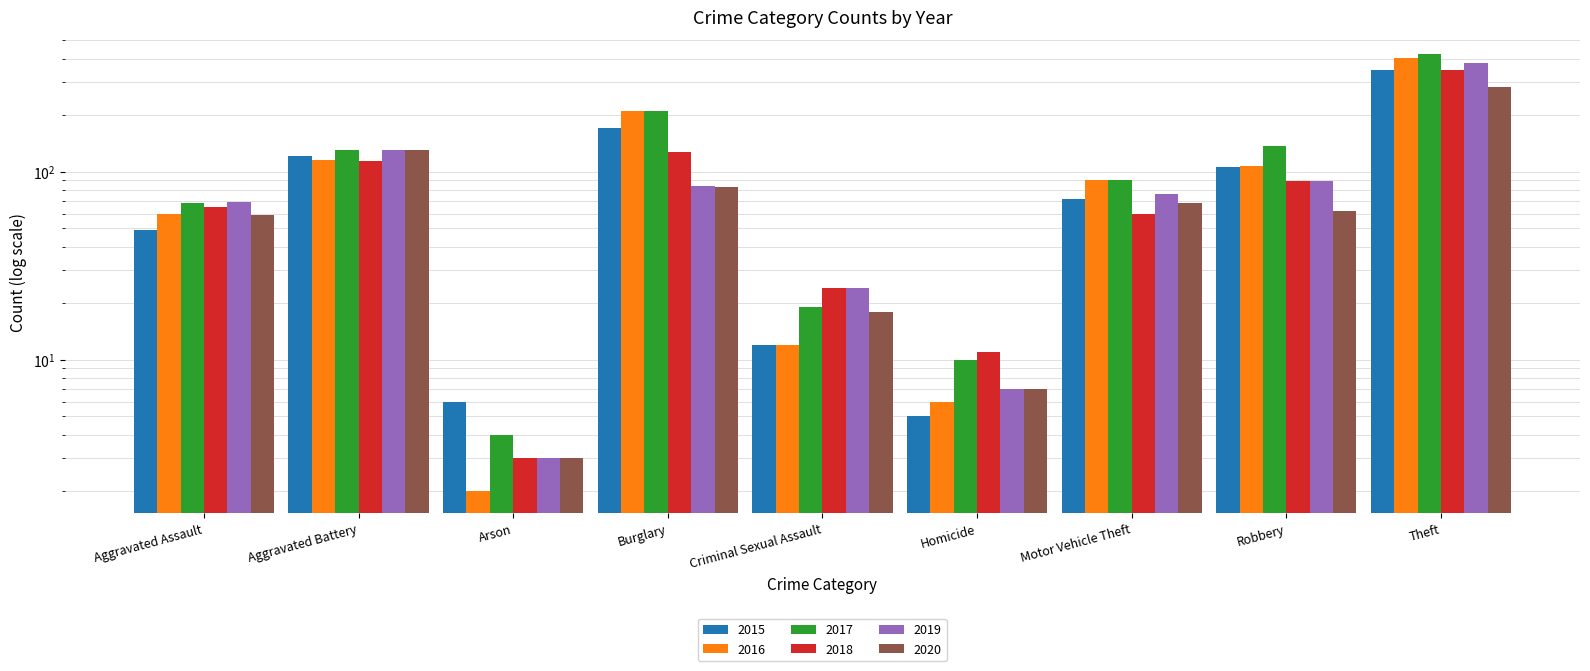

What are all the series names shown in the legend?

2015, 2016, 2017, 2018, 2019, 2020